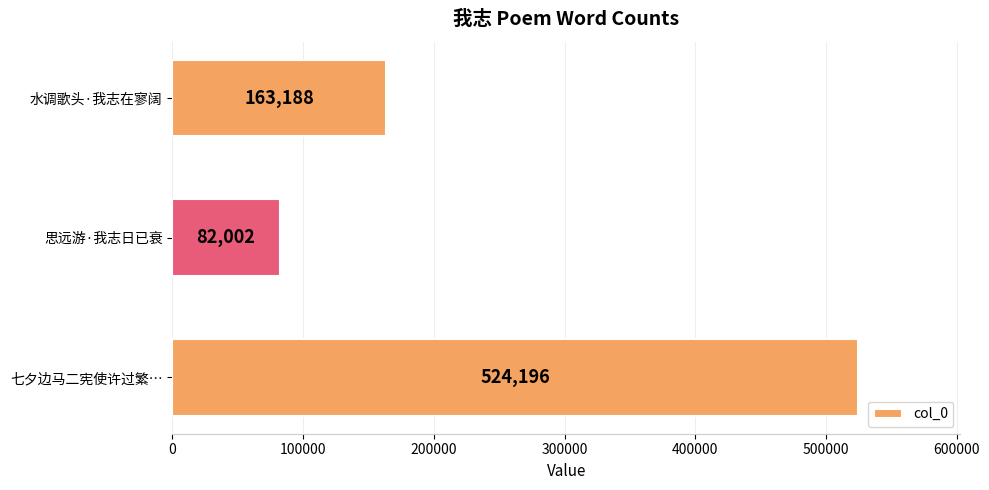

Which label corresponds to the largest value in the chart?

七夕边马二宪使许过繁…